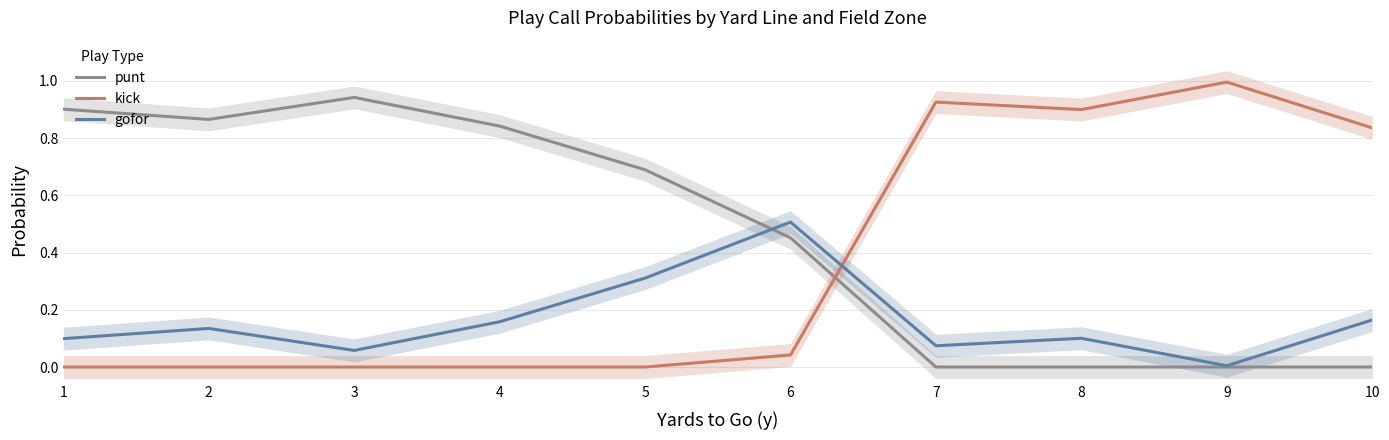

What is the sum of the kick values at 10 and 9?

1.8